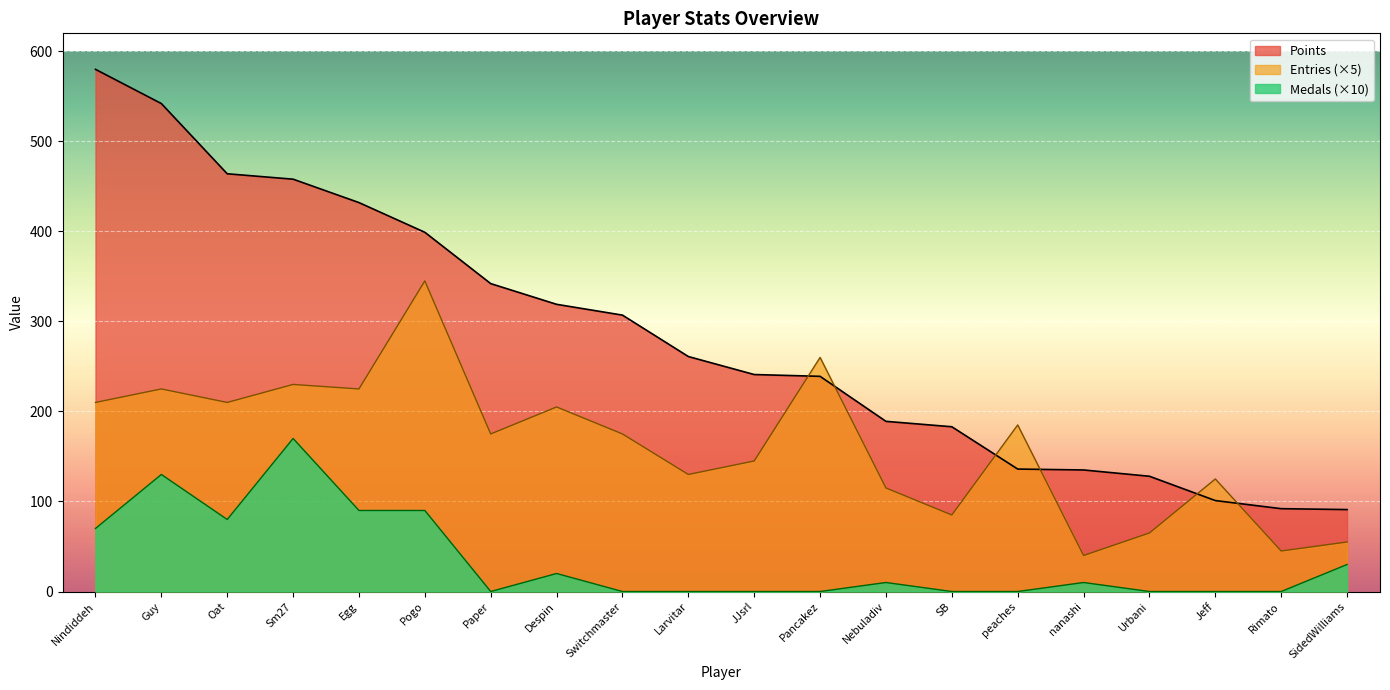

What is the difference between the maximum and minimum values in the Medals series?

170